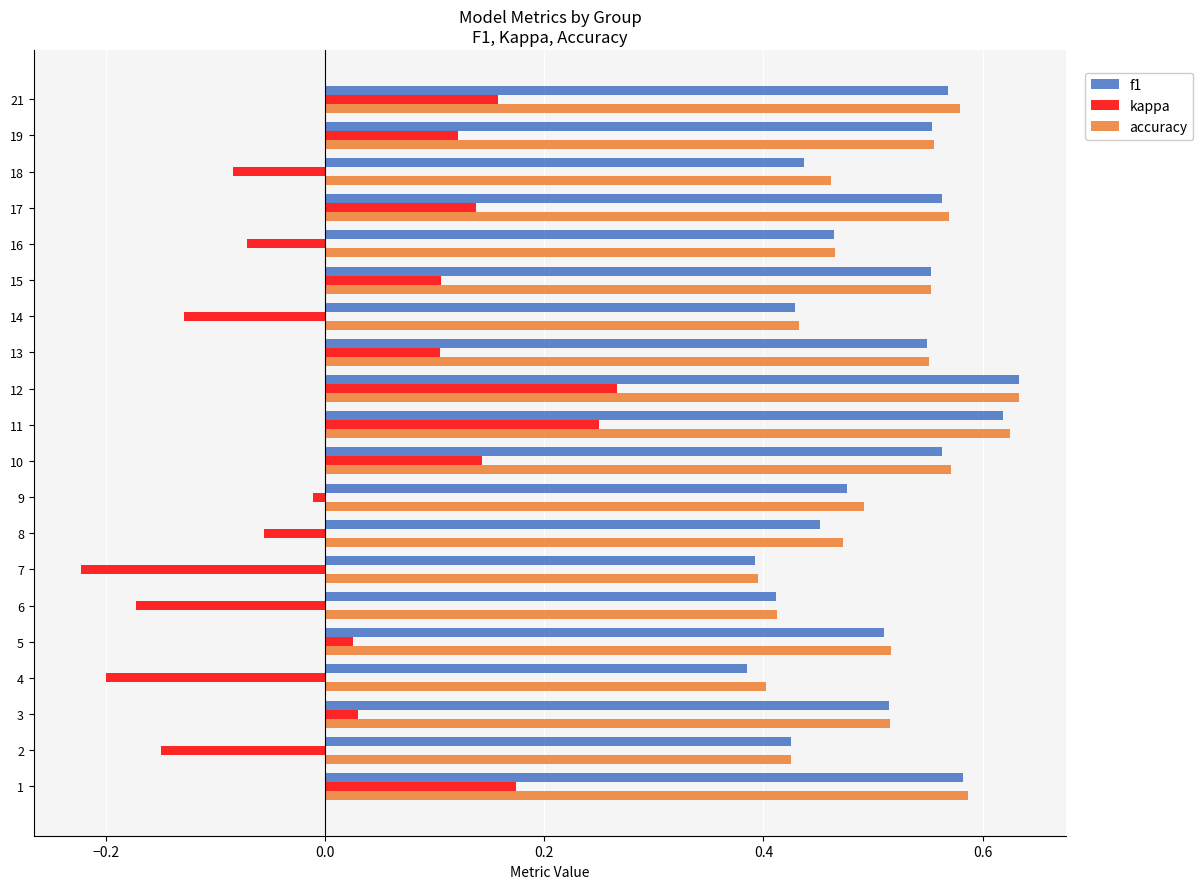

At which category is the sum across all series the highest?

12